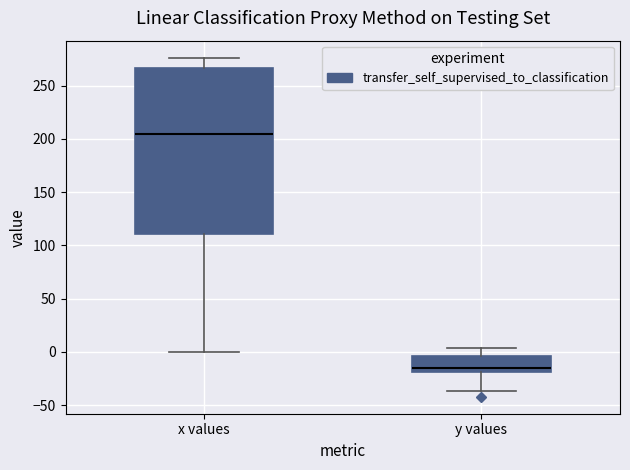

Reading left to right, transcribe this box plot: for each box, give where its median line is, the range the box spans, and where its two whiskers end, as read against the y-axis. The values are not printed on the chart, so give them approximately, as read against the axis.

x values: median 205, box 110 to 265, whiskers 0 to 275
y values: median -15, box -20 to -5, whiskers -35 to 5